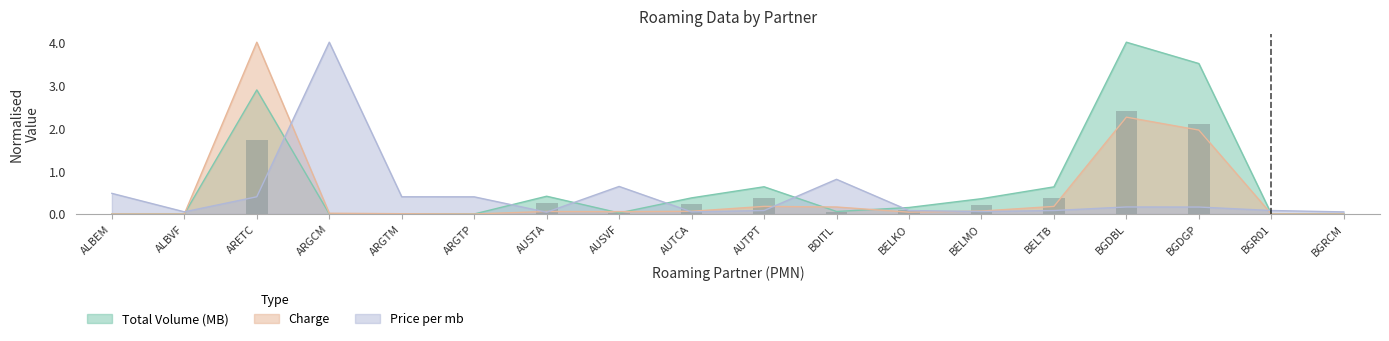

Is the value of Charge at BGR01 greater than the value of Price per mb at BELMO?

No